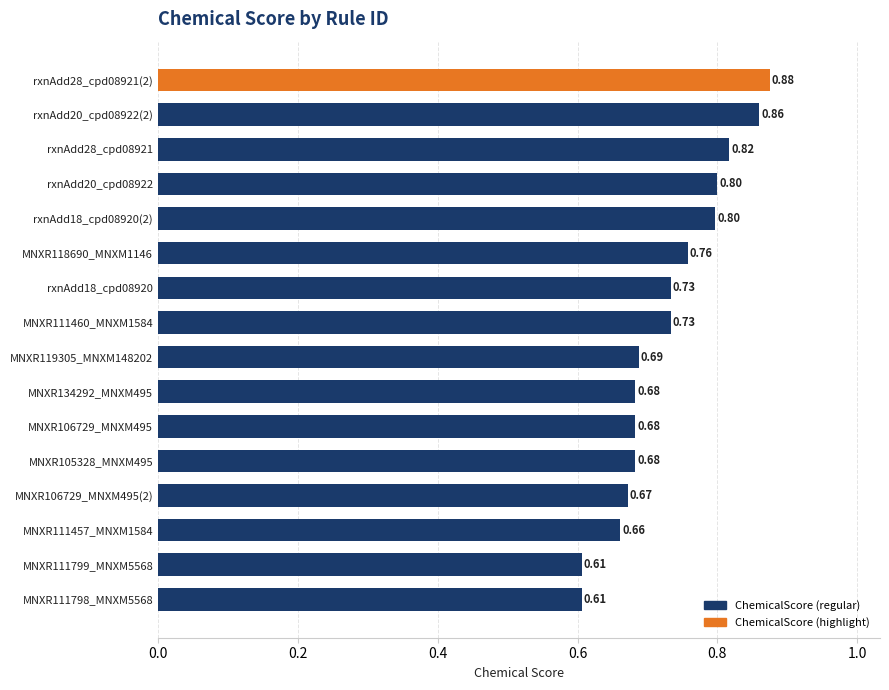

Which has a higher value, rxnAdd28_cpd08921(2) or MNXR111457_MNXM1584?

rxnAdd28_cpd08921(2)